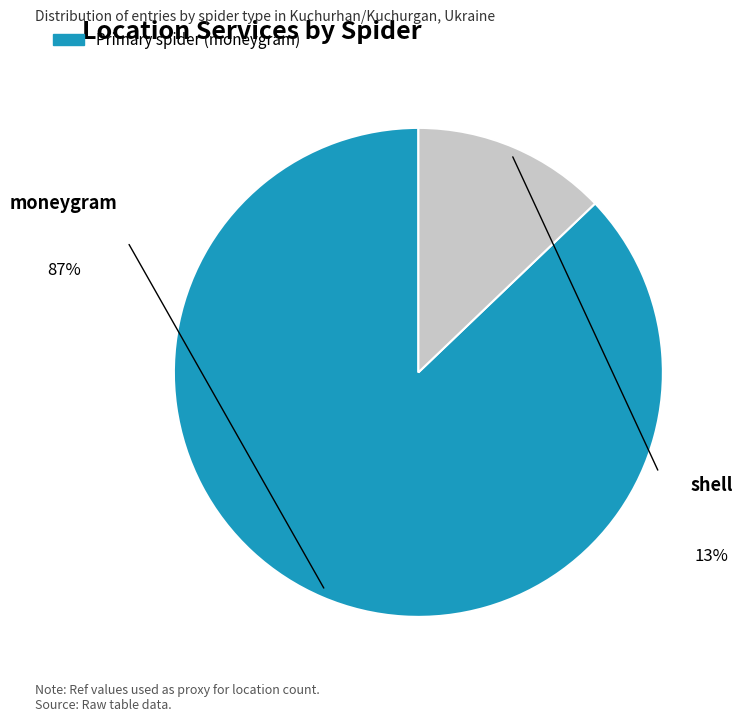

Is there any slice that represents more than half of the pie?

Yes